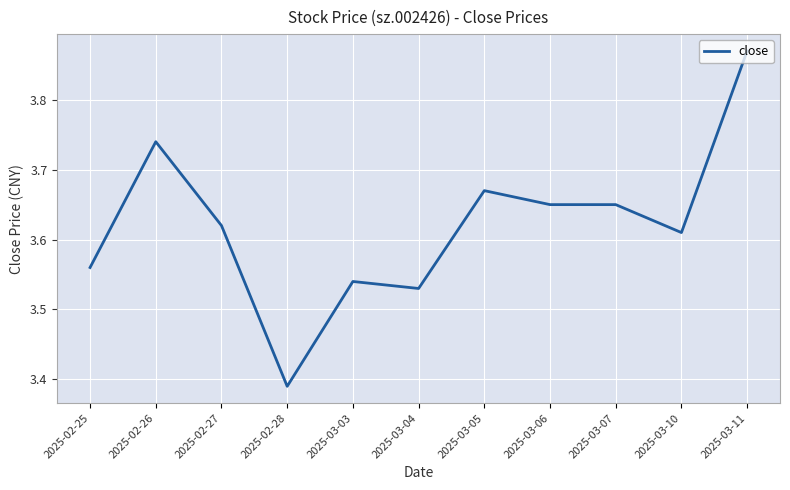

Which has a higher value, 2025-03-11 or 2025-03-07?

2025-03-11